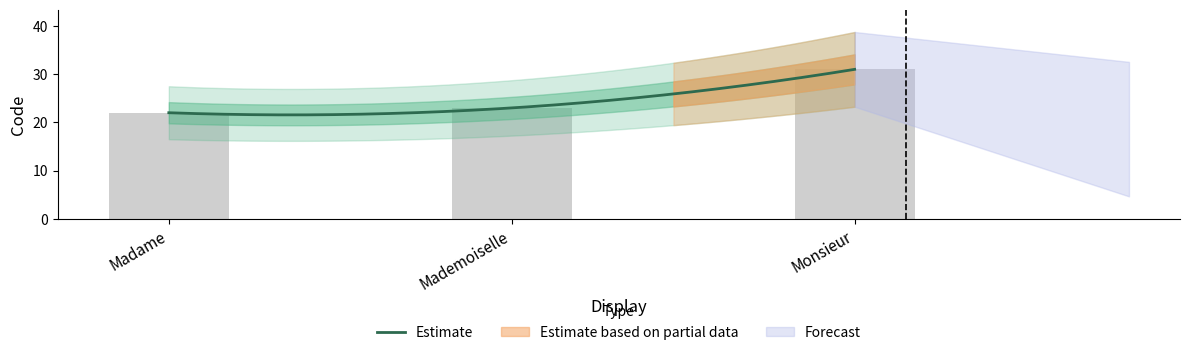

Approximately how many times larger is the value at Monsieur compared to Madame?

1.4